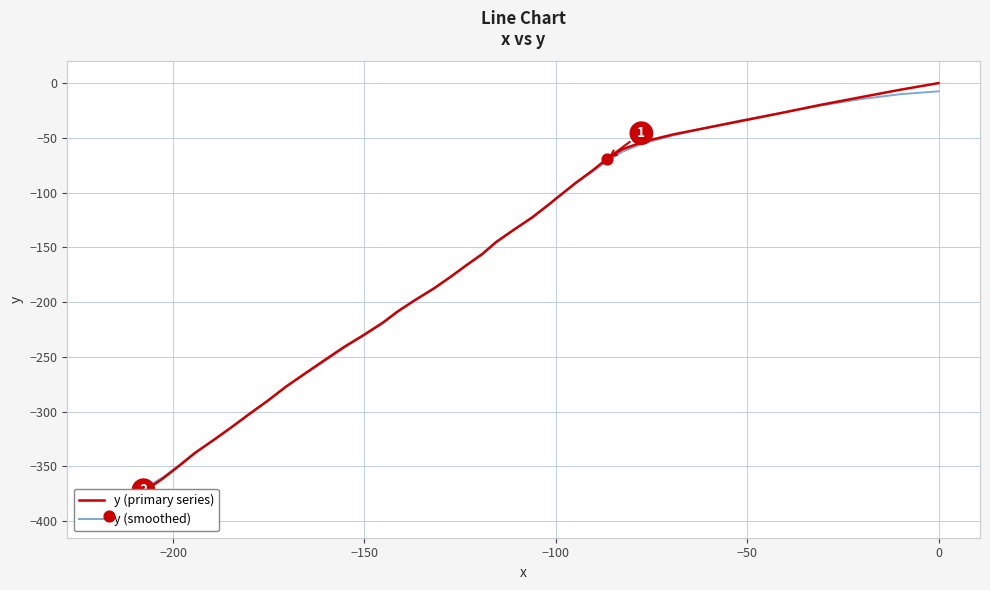

Which series has the widest spread of Y values?

y (primary series)